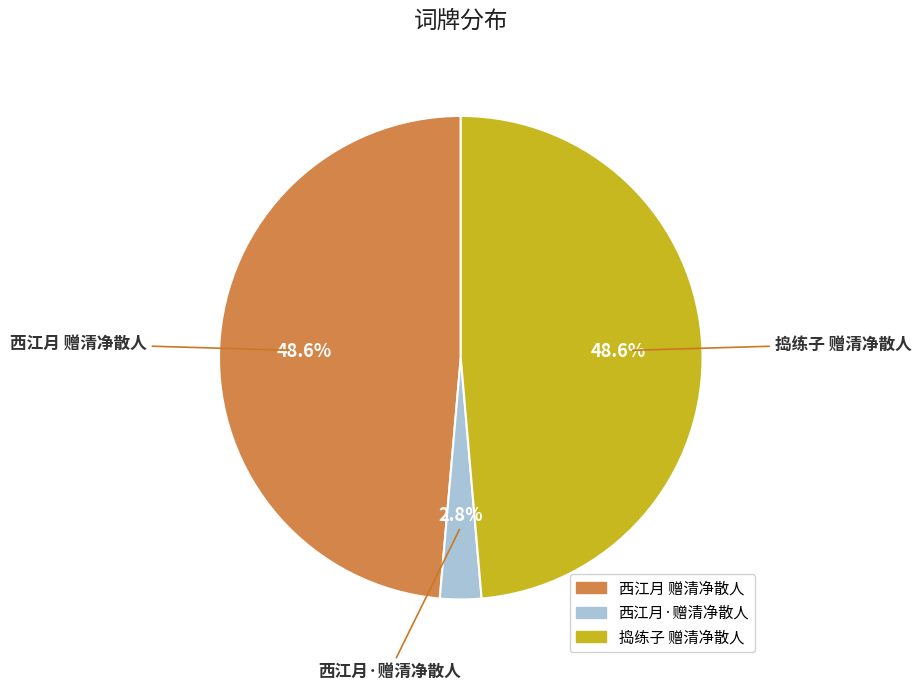

To the nearest percent, what is the difference between the largest and smallest slice percentages?

46%